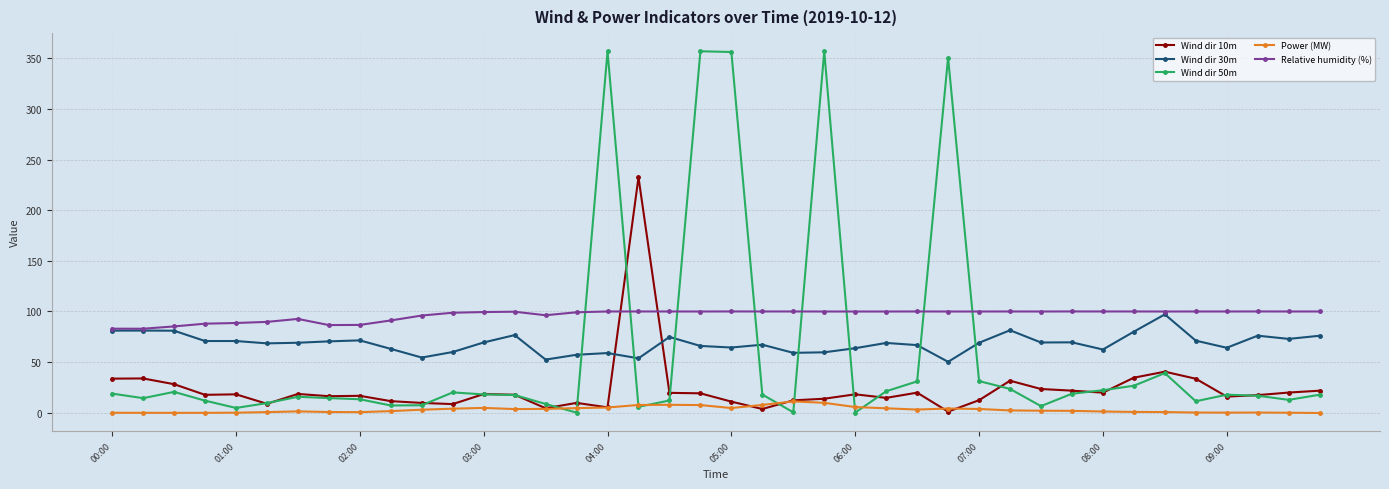

Which series has the largest total across all categories?

Relative humidity (%)